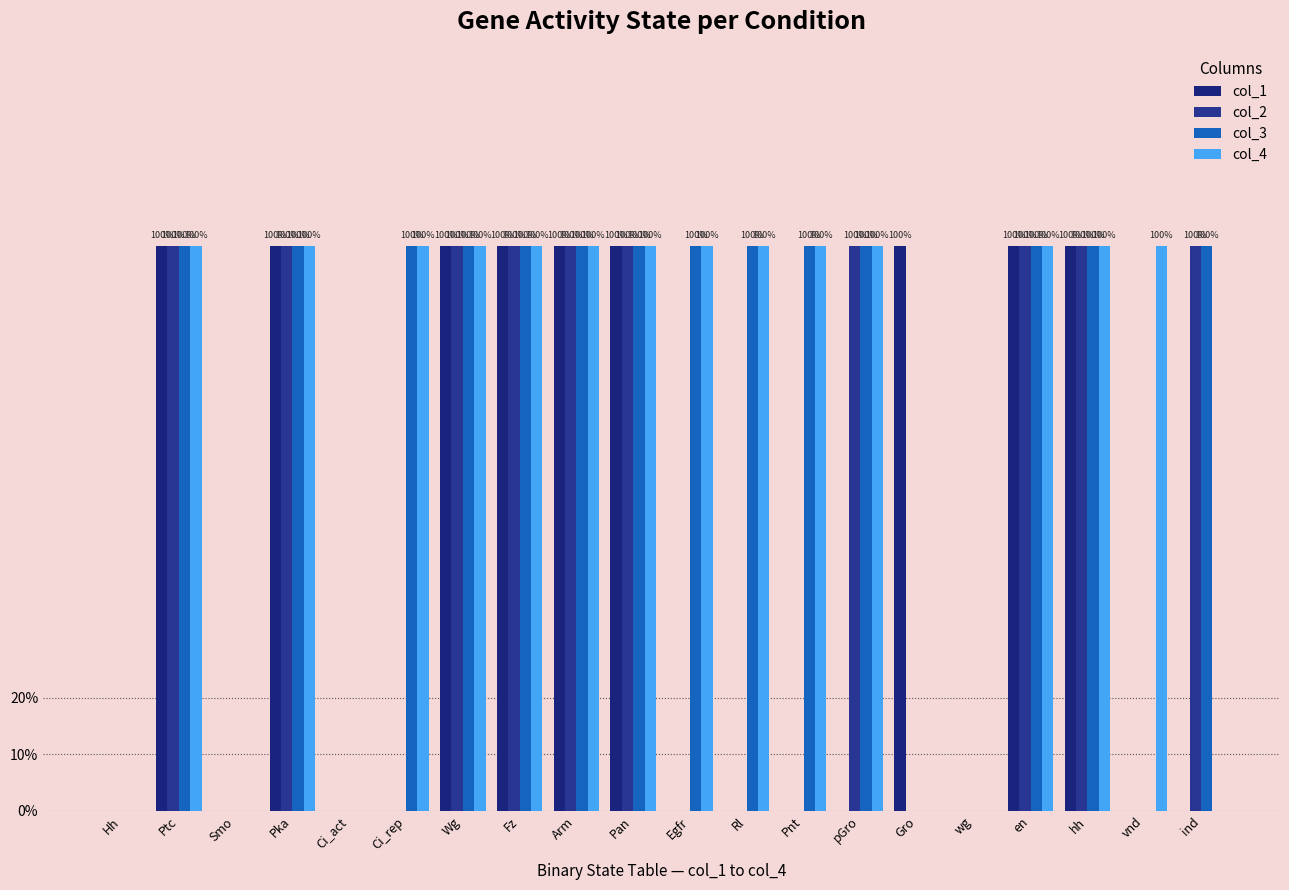

Rank the series at Ci_rep from lowest to highest value.

col_1, col_2, col_3, col_4